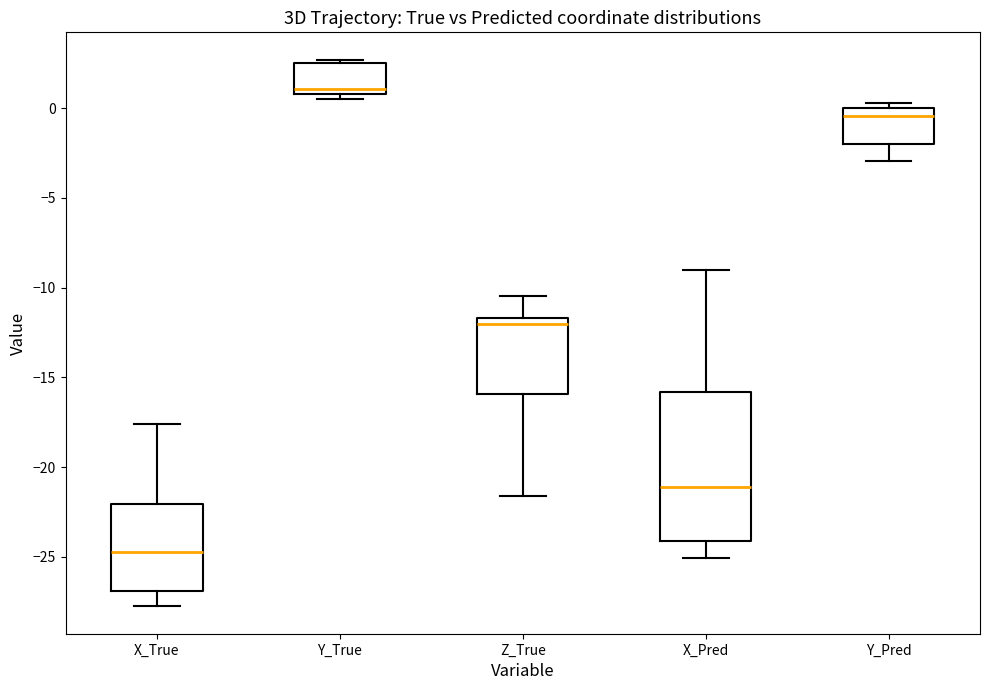

Reading left to right, read every box against the y-axis: the position of its median line, the range the box covers, and the ends of its whiskers. The values are not printed on the chart, so give them approximately, as read against the axis.

X_True: median -24.5, box -27.0 to -22.0, whiskers -28.0 to -17.5
Y_True: median 1.0 (just above the box's lower edge), box 1.0 to 2.5, whiskers 0.5 to 2.5 (just above the box's upper edge)
Z_True: median -12.0, box -16.0 to -11.5, whiskers -21.5 to -10.5
X_Pred: median -21.0, box -24.0 to -16.0, whiskers -25.0 to -9.0
Y_Pred: median -0.5, box -2.0 to 0.0, whiskers -3.0 to 0.5